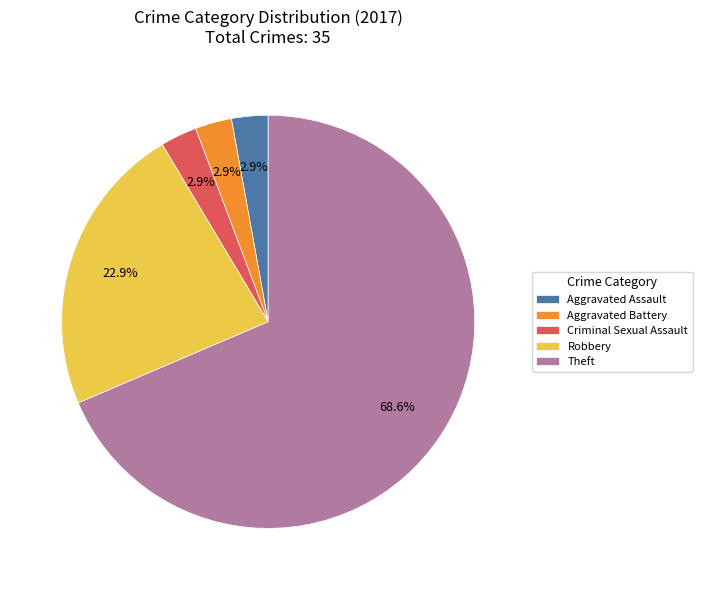

Which category has the biggest portion of the pie?

Theft